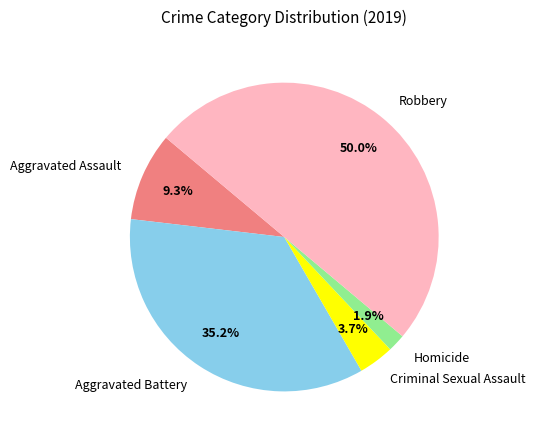

What is the ratio of the value at Aggravated Battery to the value at Criminal Sexual Assault?

9.5